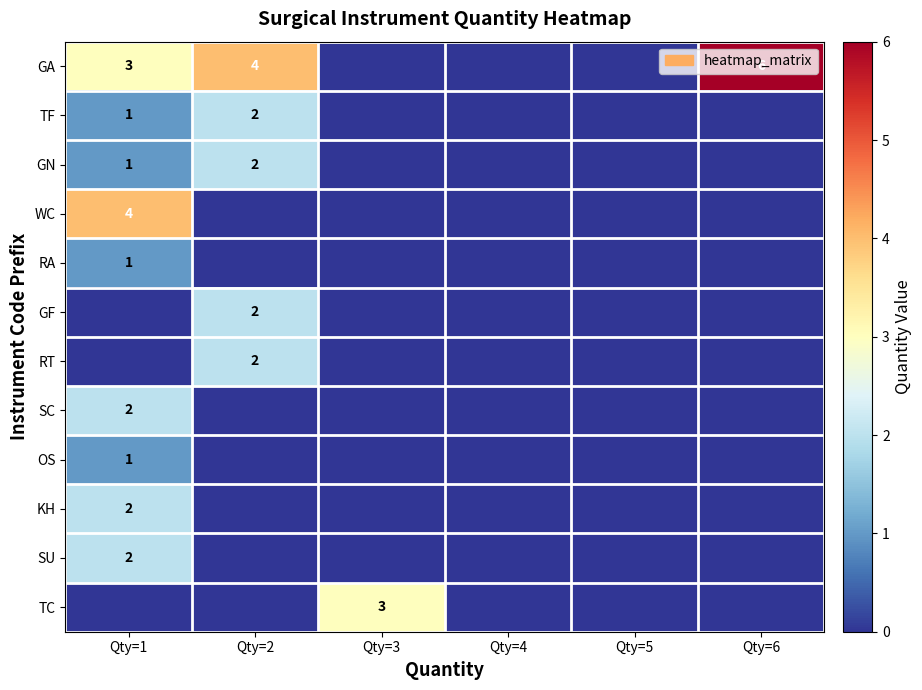

The value of RT at Qty=2 is 2. True or false?

True